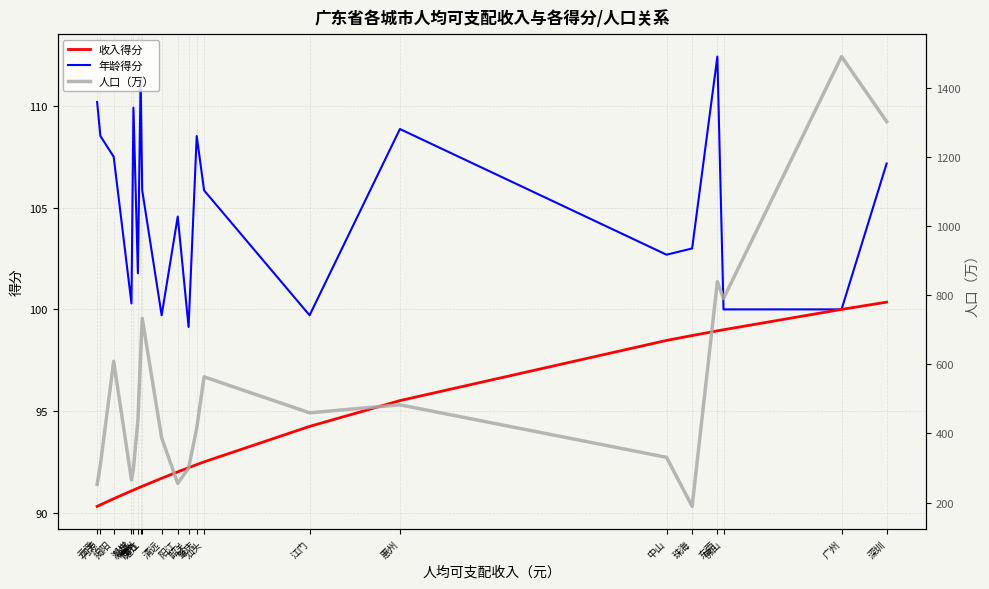

What is the difference between the maximum and minimum values in the 年龄得分 series?

13.3